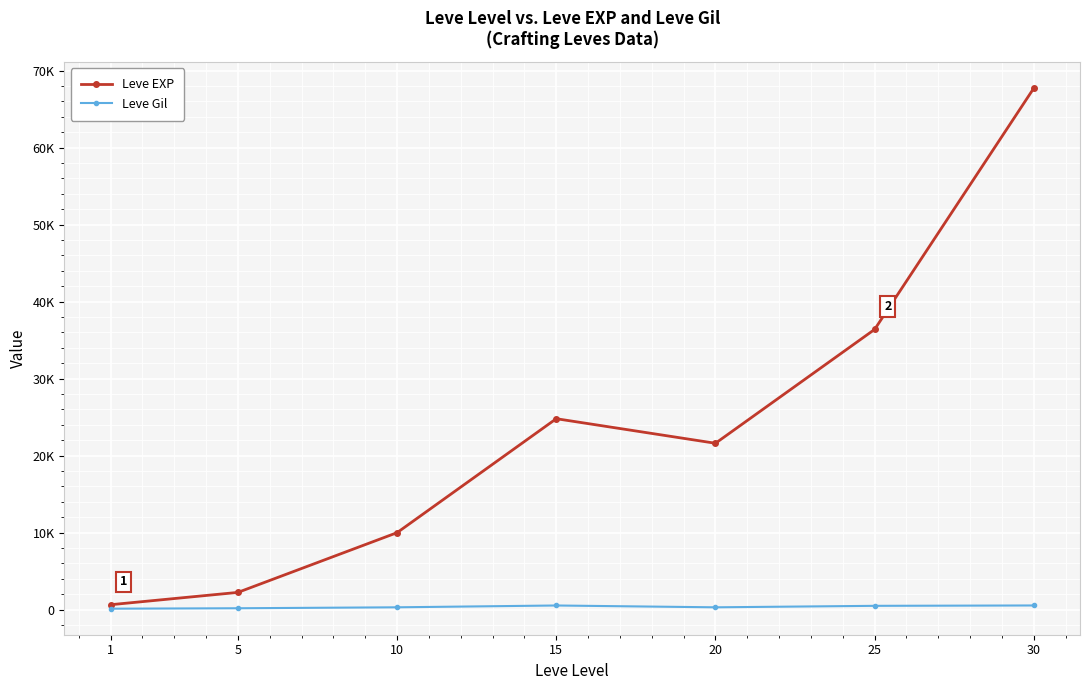

The Leve Gil series shows 292 at 20. True or false?

True